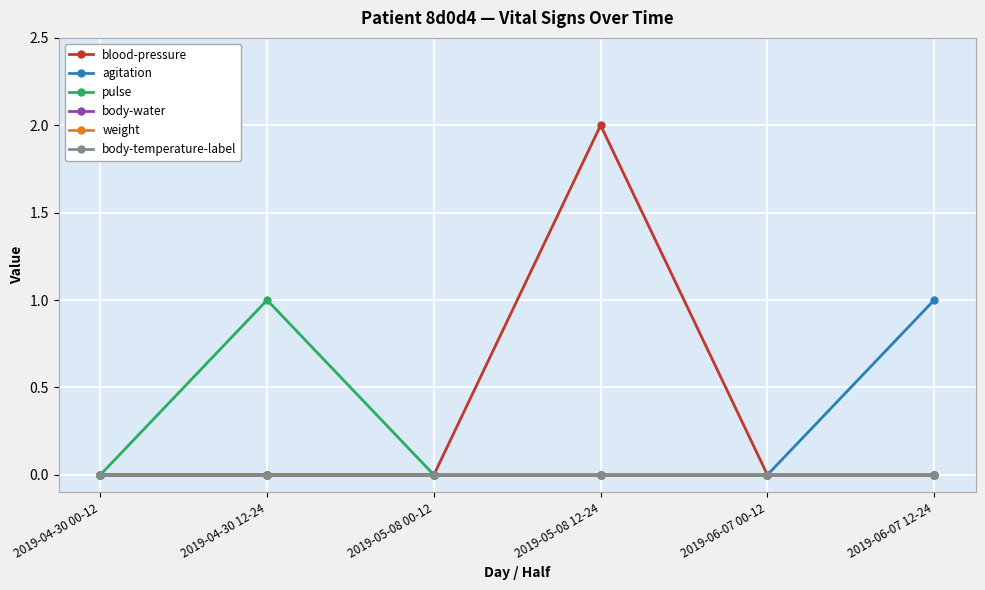

Which category has the highest value across all series?

2019-05-08 12-24